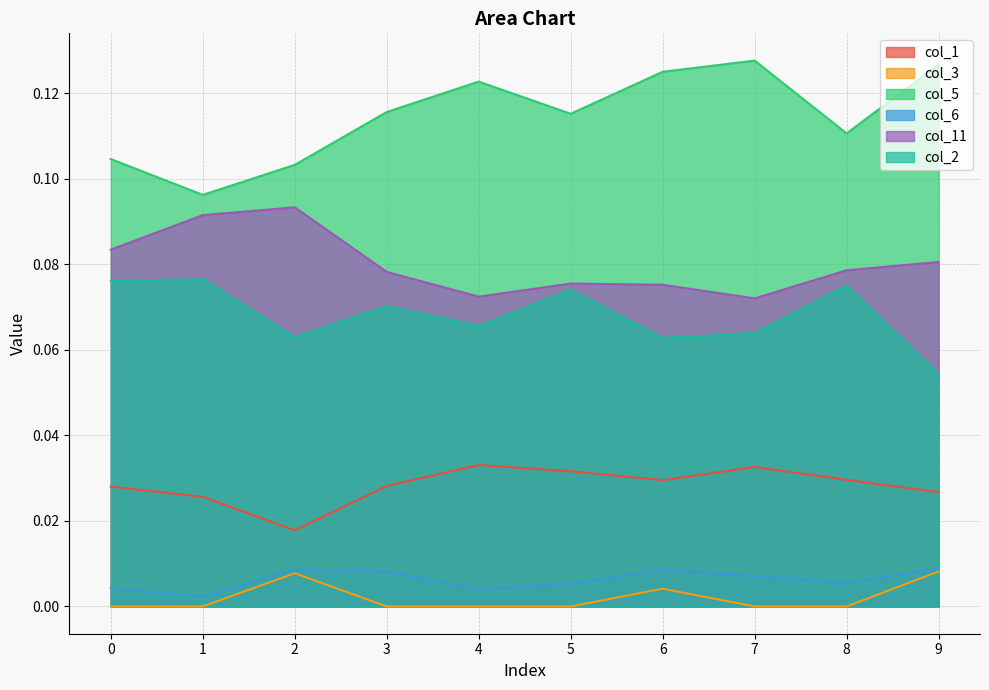

True or false: col_3 and col_6 intersect in this chart.

False